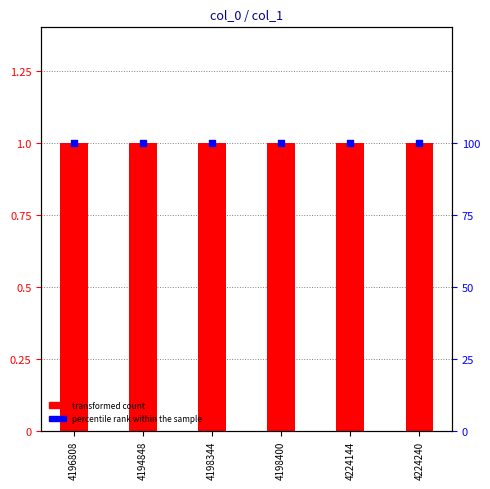

Which series contains the lowest Y value?

transformed count